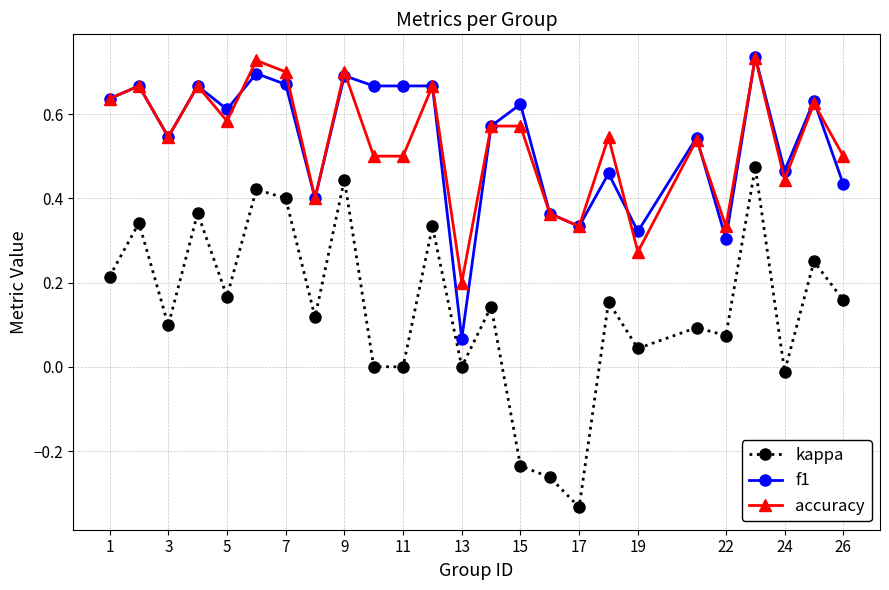

Which series has the widest spread of values?

kappa